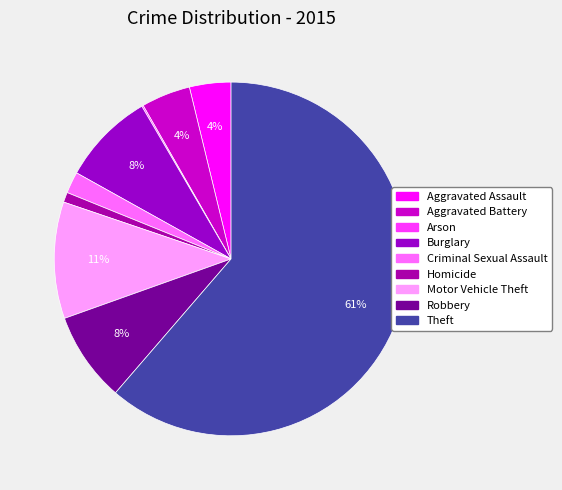

Is Aggravated Assault the majority of the pie?

No